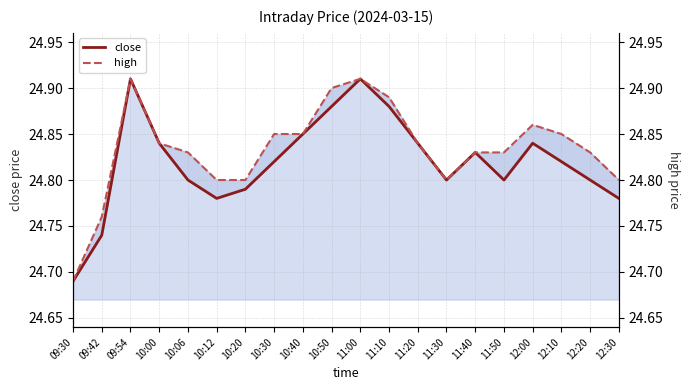

Reading left to right, what are all the values shown in this chart?

close: 09:30=24.7	09:42=24.7	09:54=24.9	10:00=24.8	10:06=24.8	10:12=24.8	10:20=24.8	10:30=24.8	10:40=24.9	10:50=24.9	11:00=24.9	11:10=24.9	11:20=24.8	11:30=24.8	11:40=24.8	11:50=24.8	12:00=24.8	12:10=24.8	12:20=24.8	12:30=24.8
high: 09:30=24.7	09:42=24.8	09:54=24.9	10:00=24.8	10:06=24.8	10:12=24.8	10:20=24.8	10:30=24.9	10:40=24.9	10:50=24.9	11:00=24.9	11:10=24.9	11:20=24.8	11:30=24.8	11:40=24.8	11:50=24.8	12:00=24.9	12:10=24.9	12:20=24.8	12:30=24.8